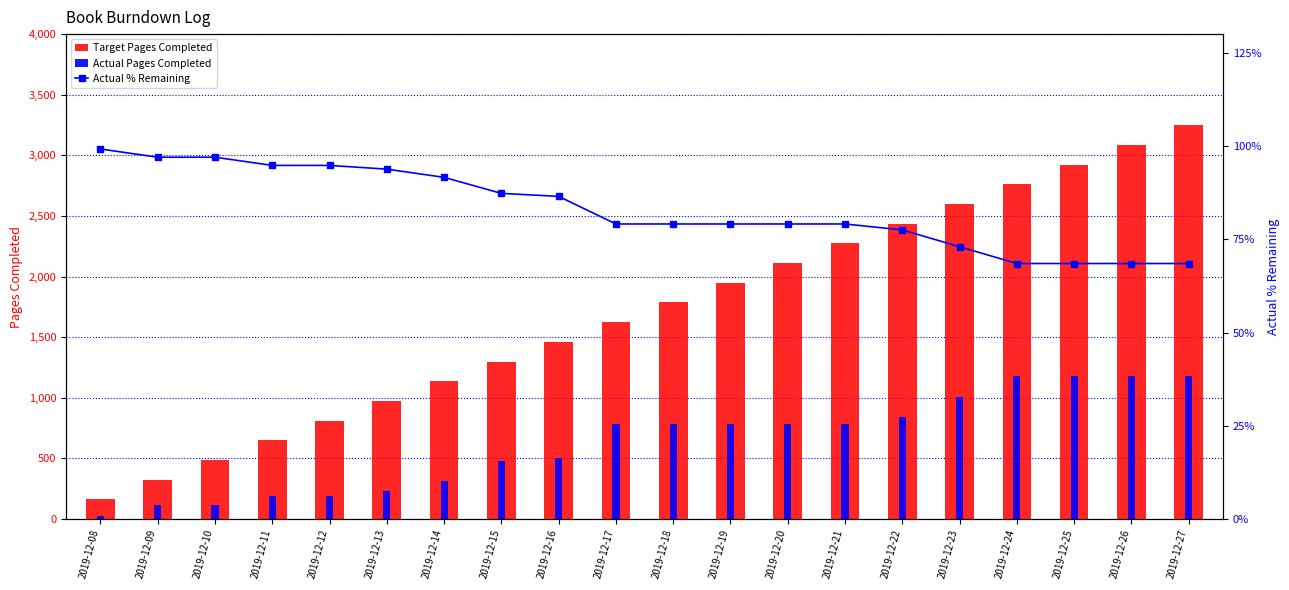

Which series has the largest total across all categories?

Target Pages Completed